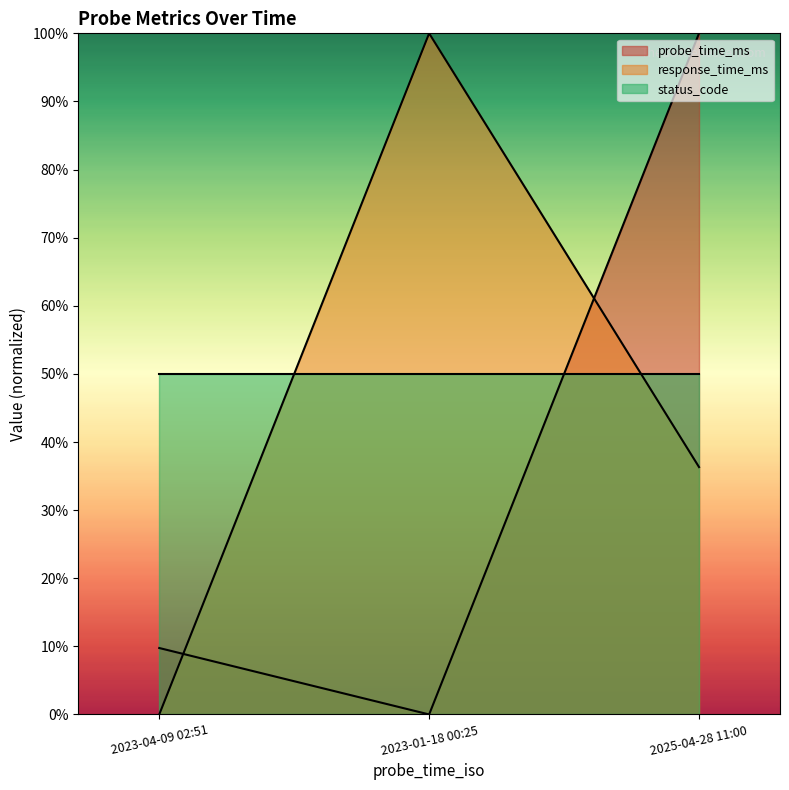

At which category is the sum across all series the highest?

2025-04-28 11:00